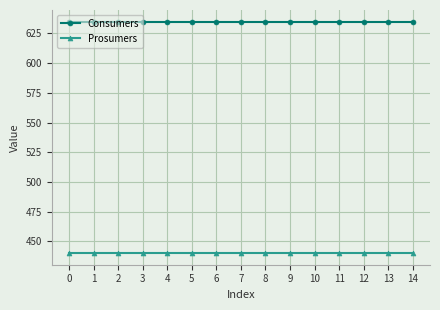

What is the value of the Consumers point at the 1st from the left?

635